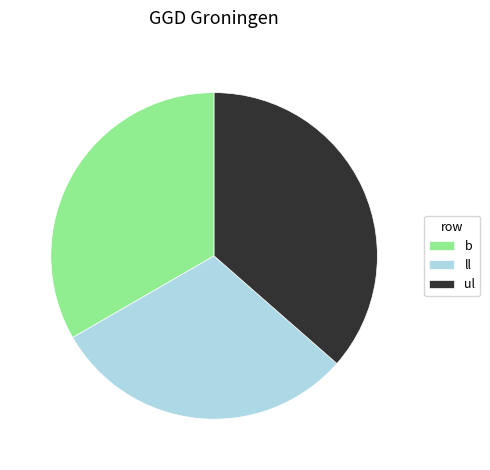

True or false: ll accounts for 30% of the total.

True